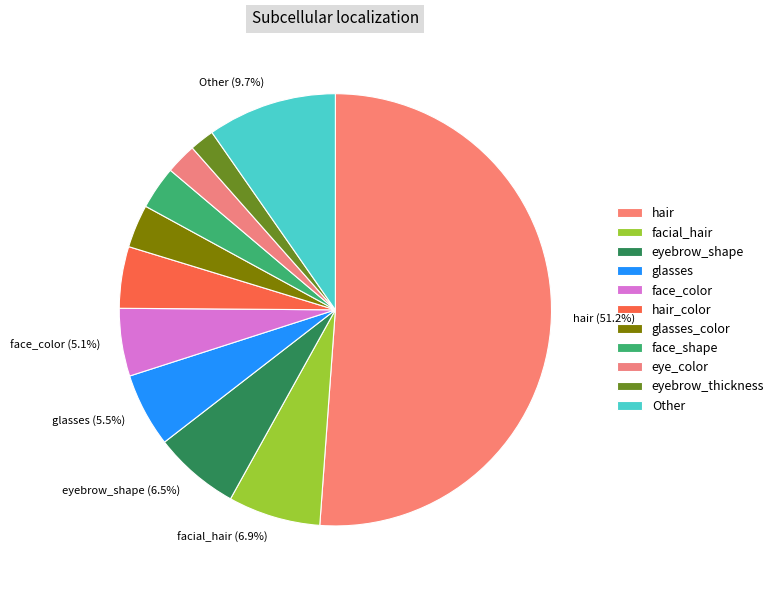

To the nearest percent, what percentage of the pie is hair_color?

5%